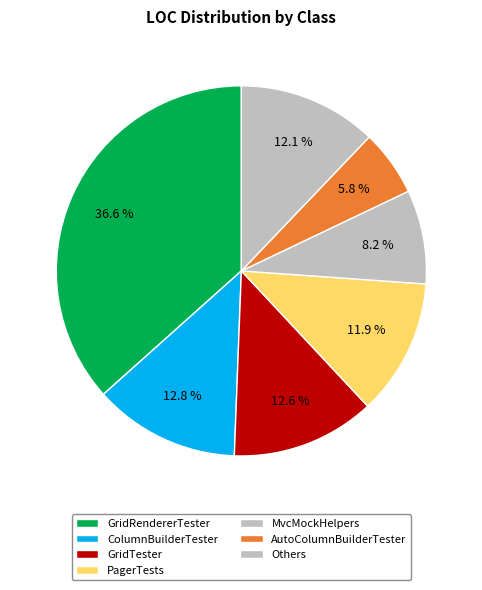

Does PagerTests account for over 50% of the chart?

No